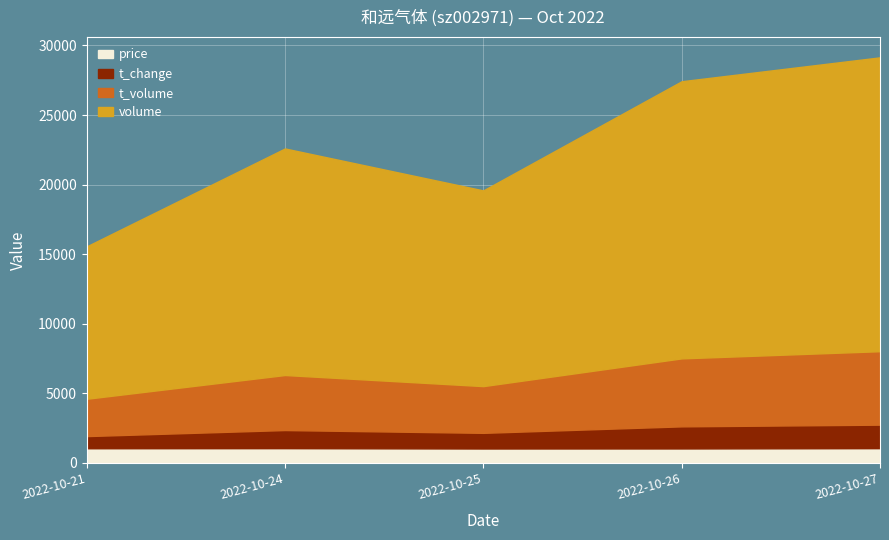

What is the total value across all series at 2022-10-27?

29144.2